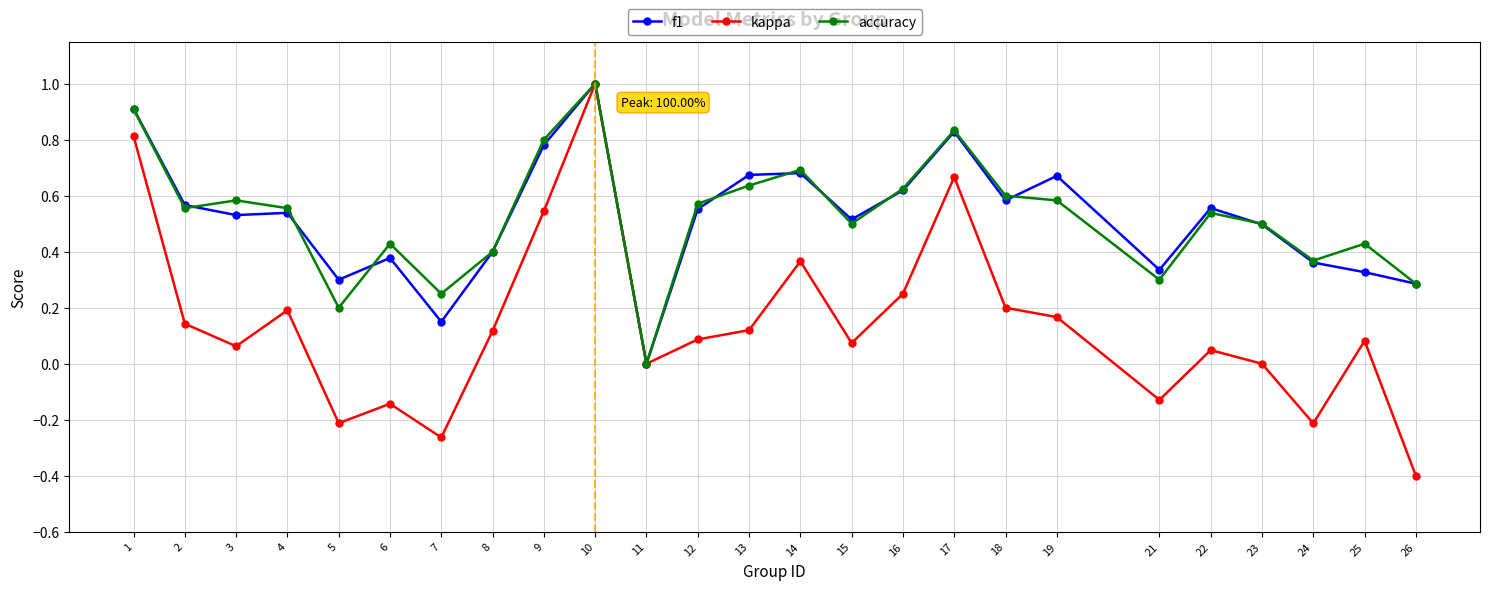

At which category does kappa reach its first local valley?

3